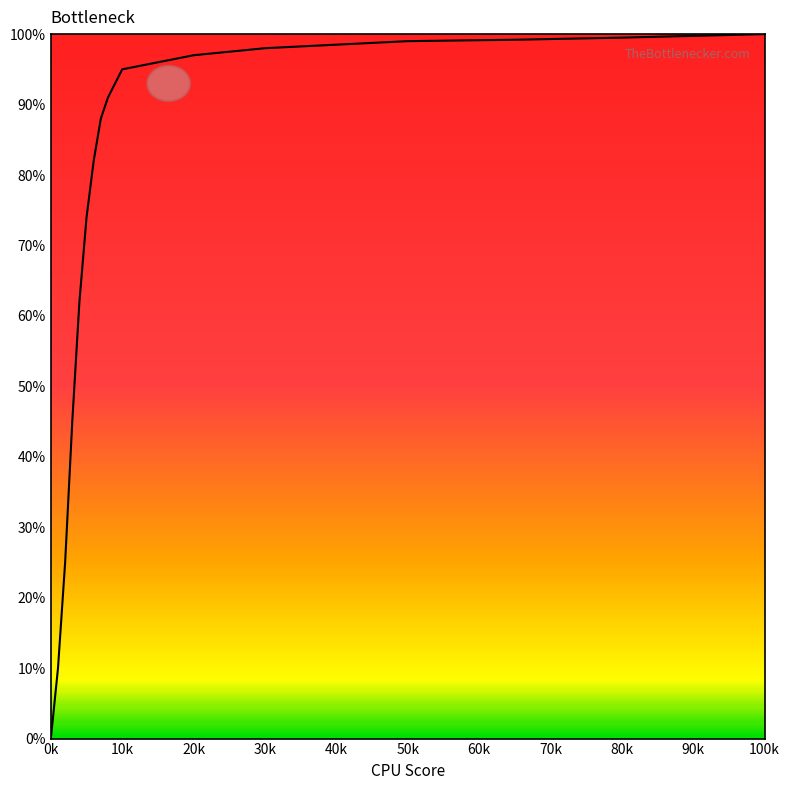

How many lines are shown in the chart?

1